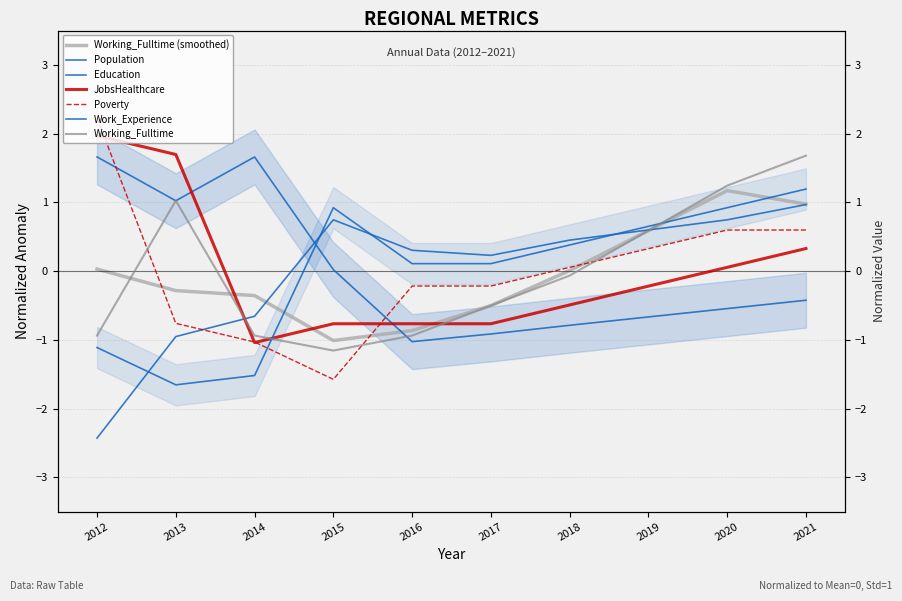

Is the value of Population at 2020 greater than the value of Poverty at 2019?

No